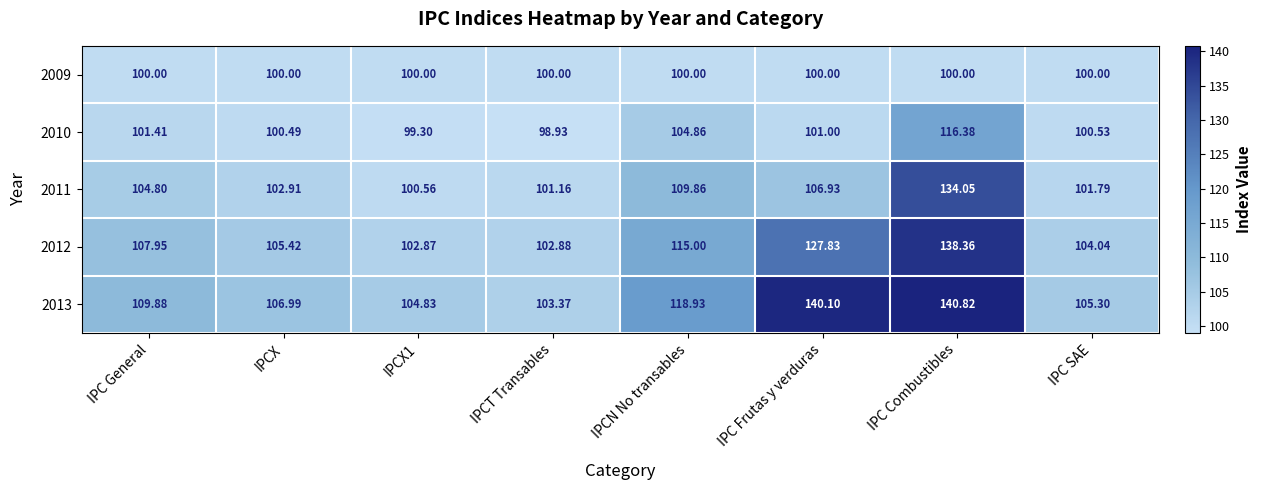

Where does the 2011 series first go above 104?

IPC General